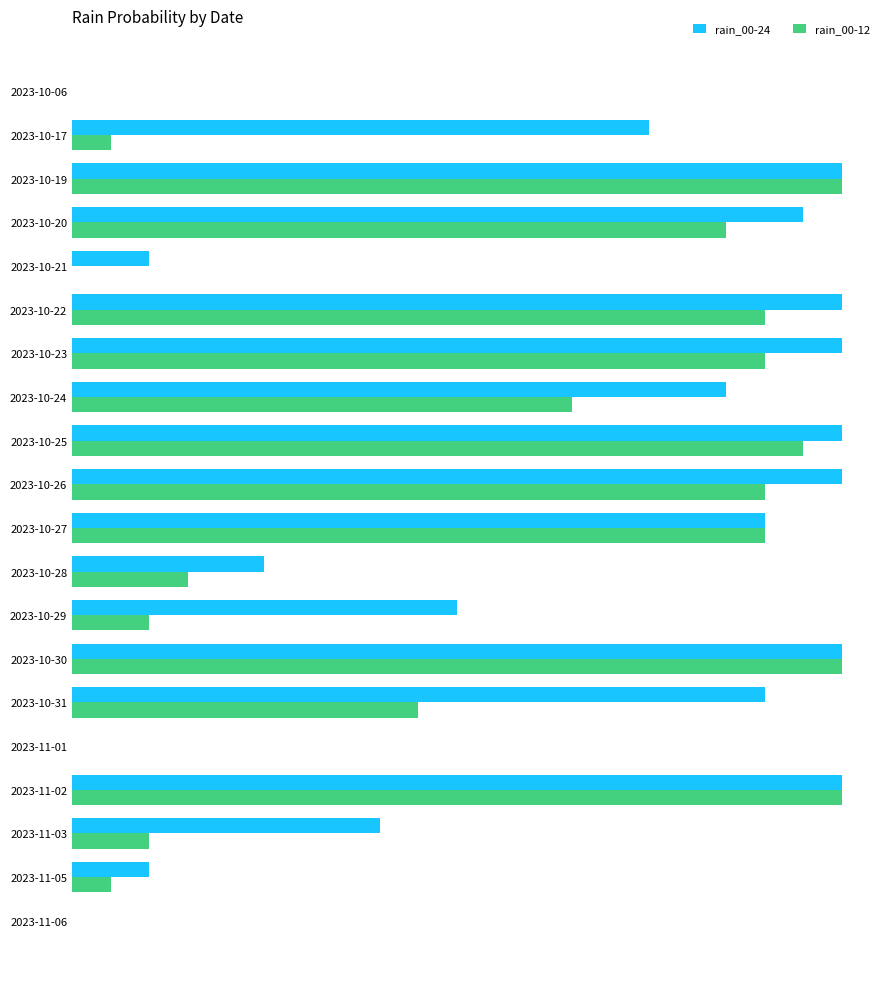

What are all the series names shown in the legend?

rain_00-24, rain_00-12